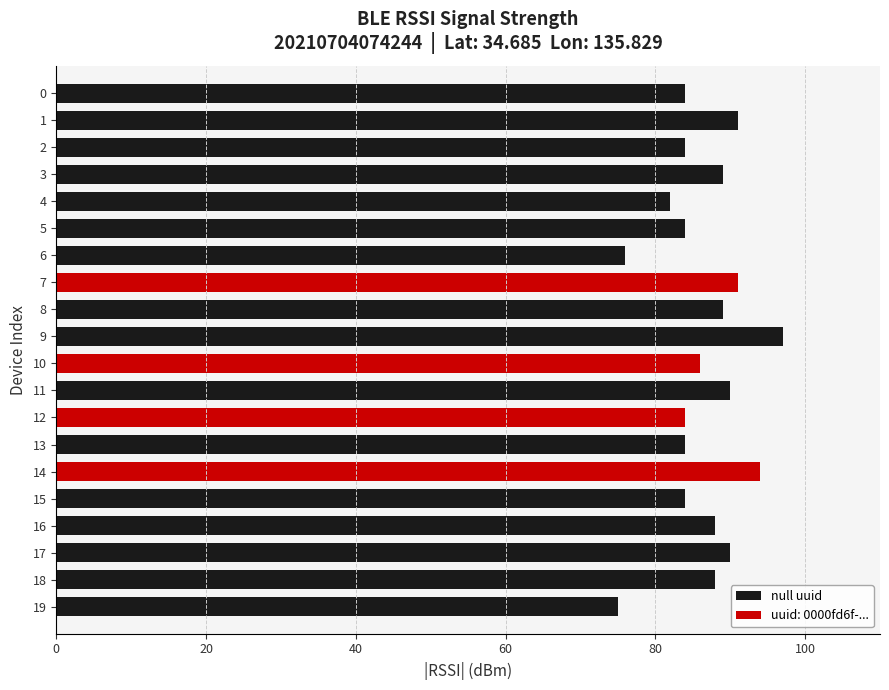

What is the difference between the maximum and second lowest values in the null uuid series?

21